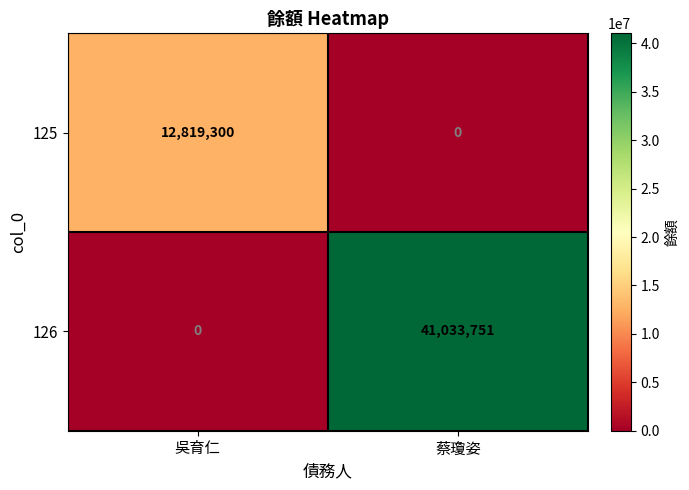

How many categories are shown in the chart?

2